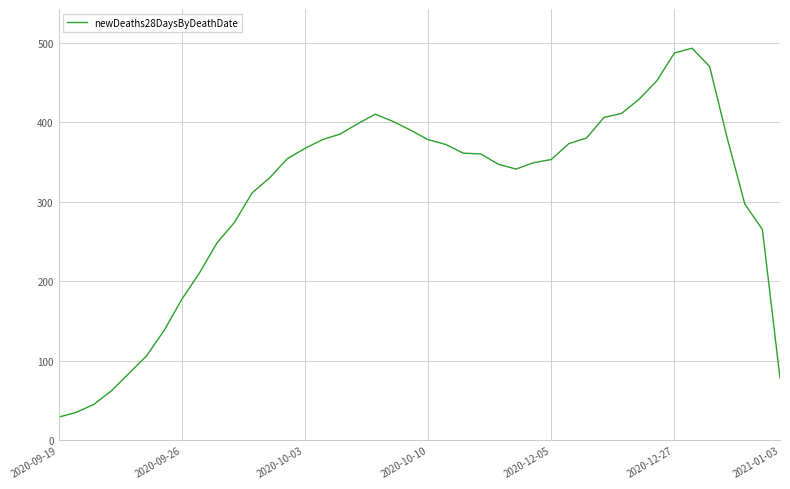

What is the maximum value shown in the chart?

493